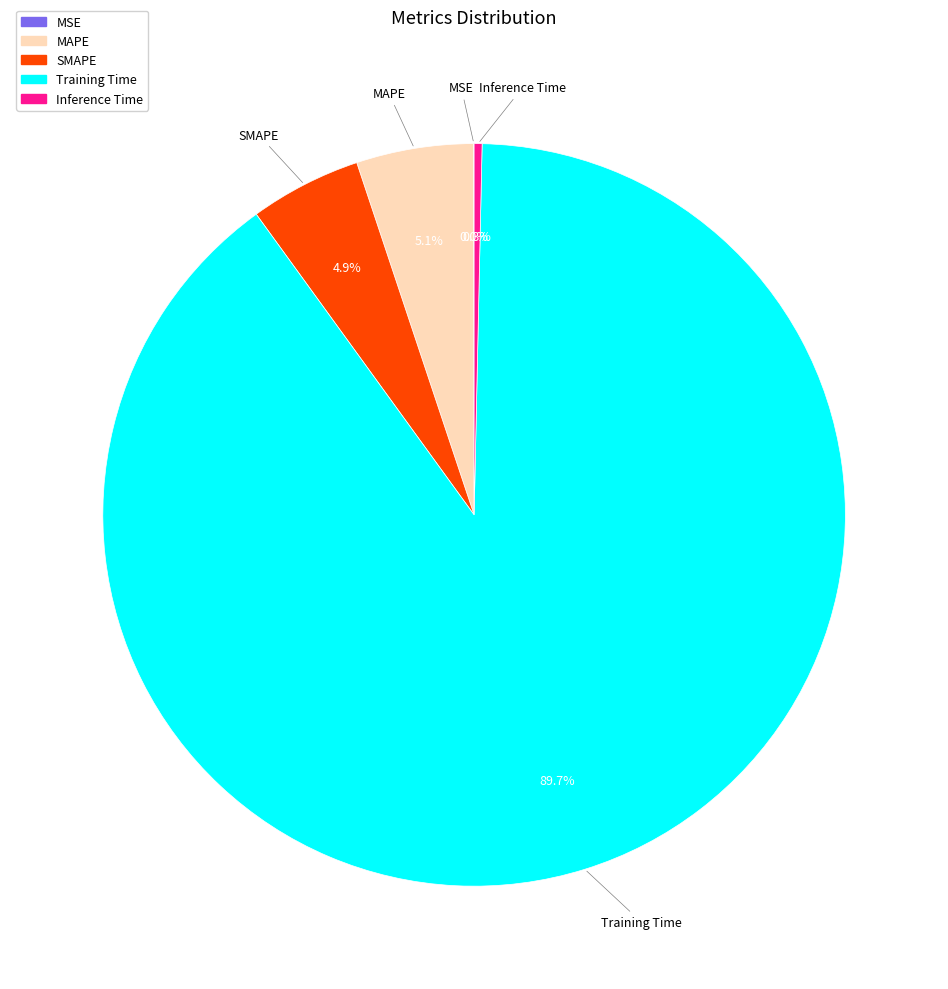

What percentage is the SMAPE slice, to the nearest percent?

5%